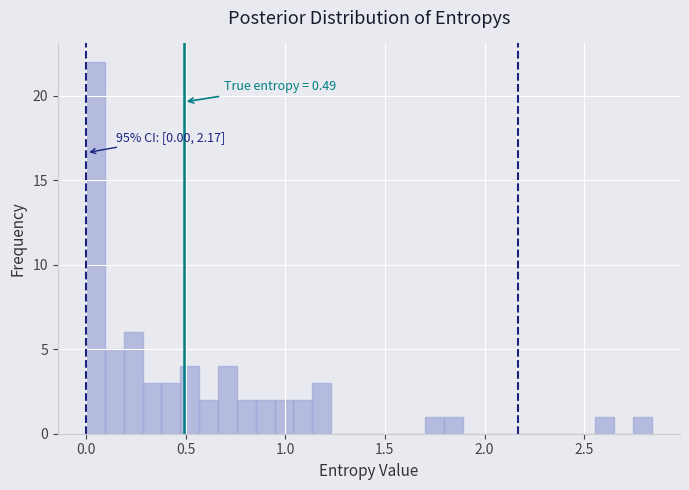

Read against the x-axis, roughly where is the centre of the tallest bar?

0.05